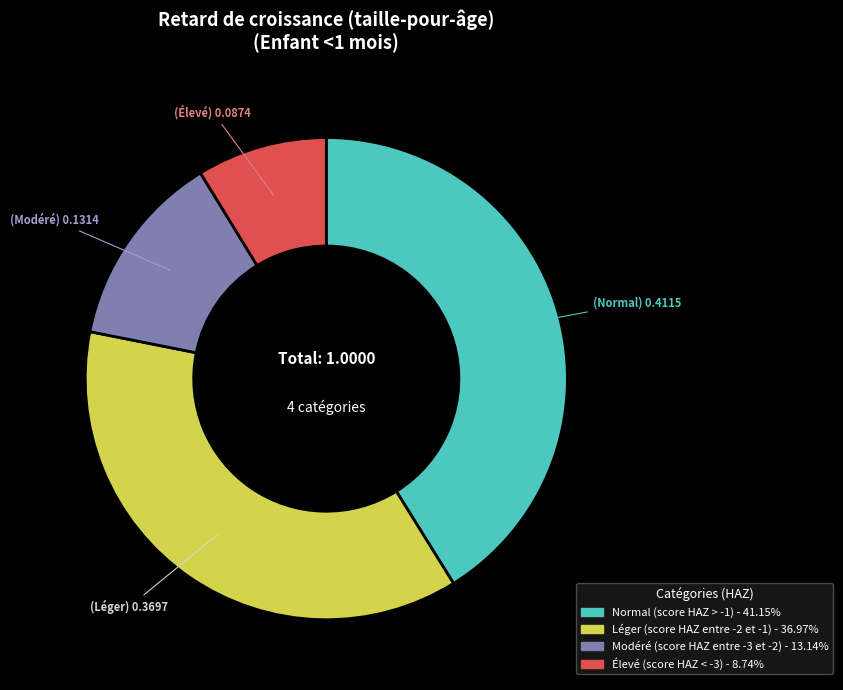

The Élevé (score HAZ < -3) slice represents 15% of the pie. True or false?

False